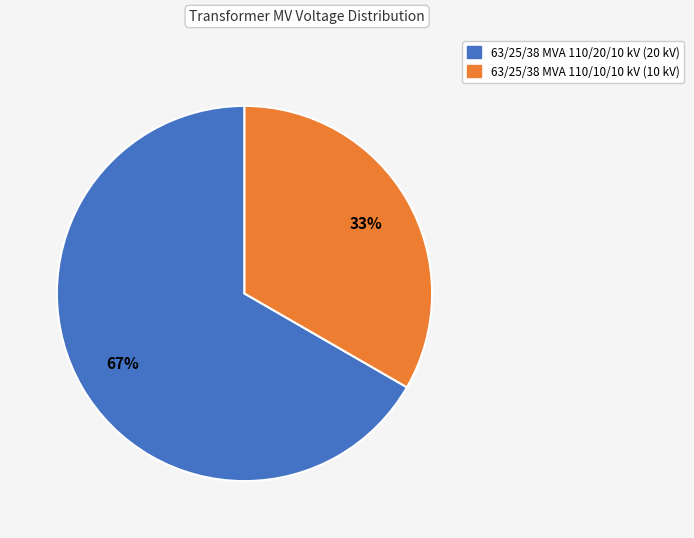

Combined, do 63/25/38 MVA 110/10/10 kV and 63/25/38 MVA 110/20/10 kV account for over 50%?

Yes